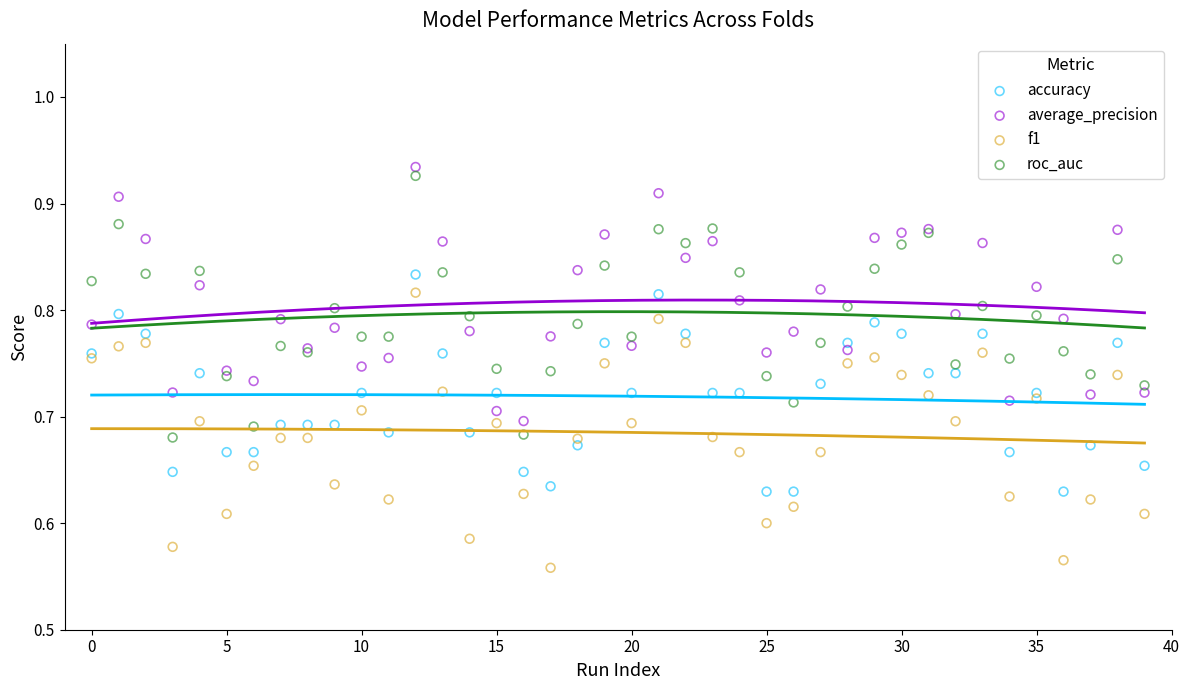

Which series reaches the minimum Y coordinate?

f1